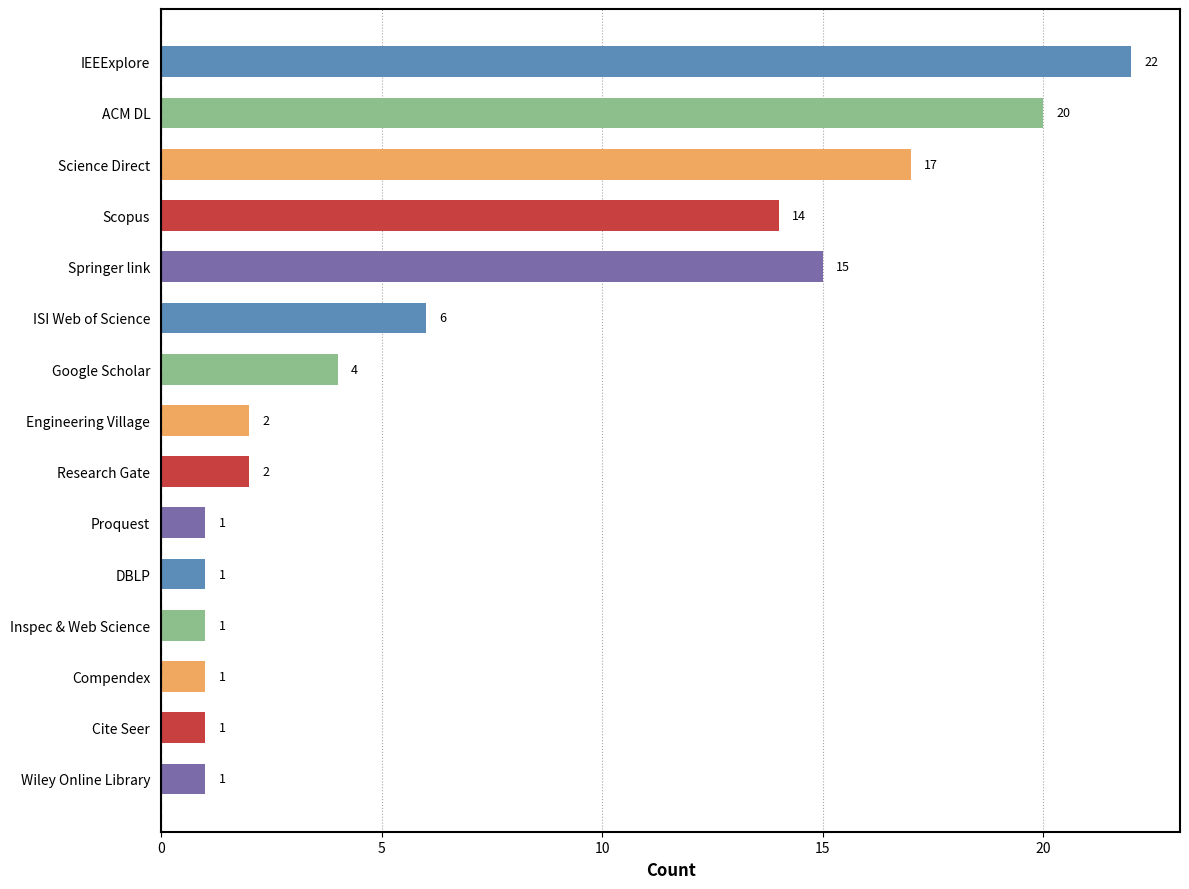

Does the chart contain any negative values?

No